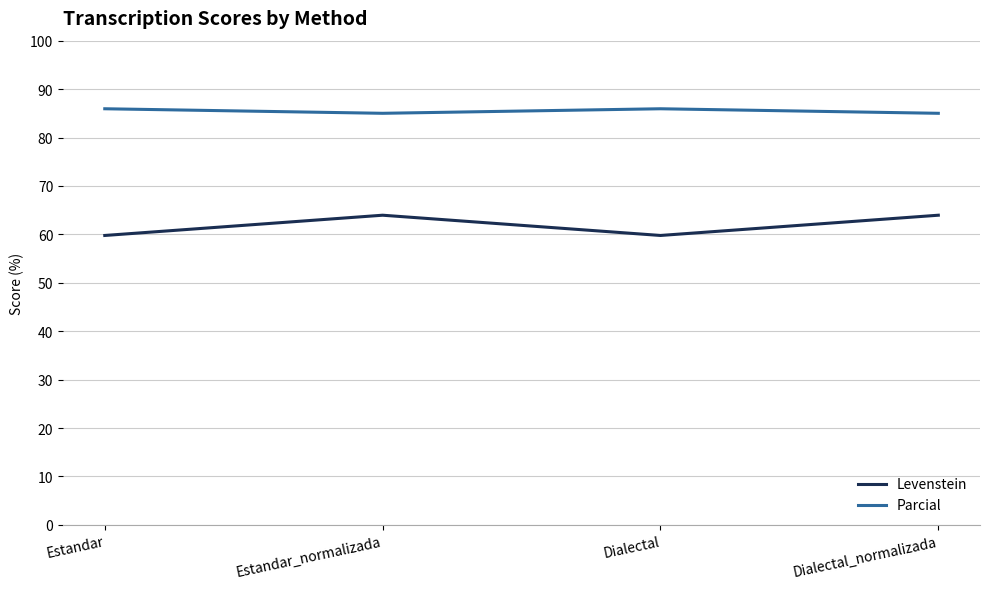

What is the sum of the Parcial values at Estandar_normalizada and Dialectal?

170.9